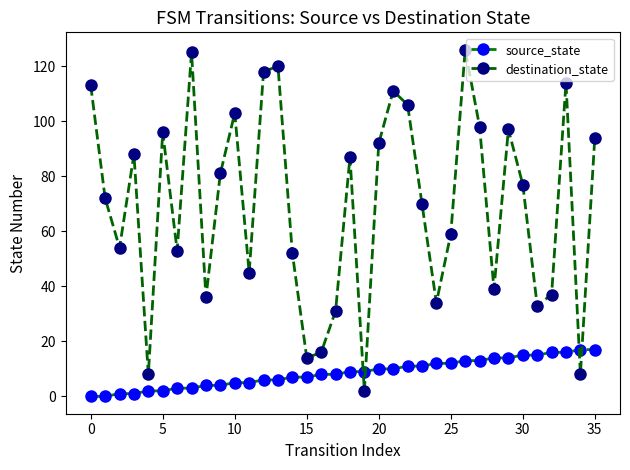

Count the number of categories in the chart.

36